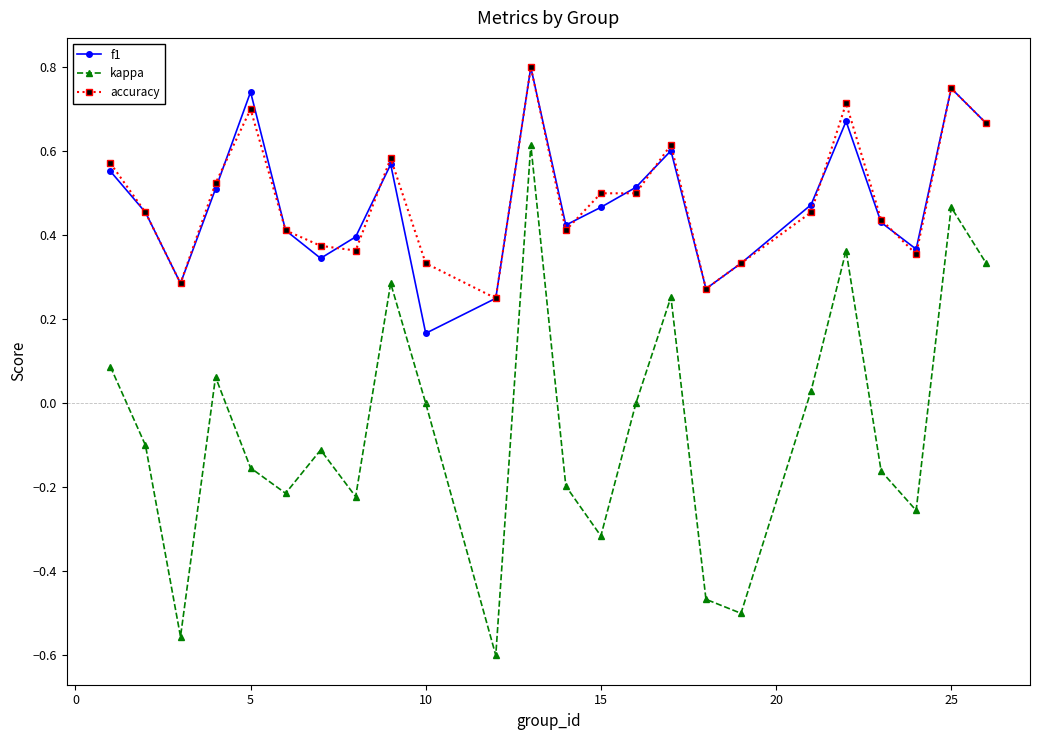

Does the chart have visible grid lines?

No